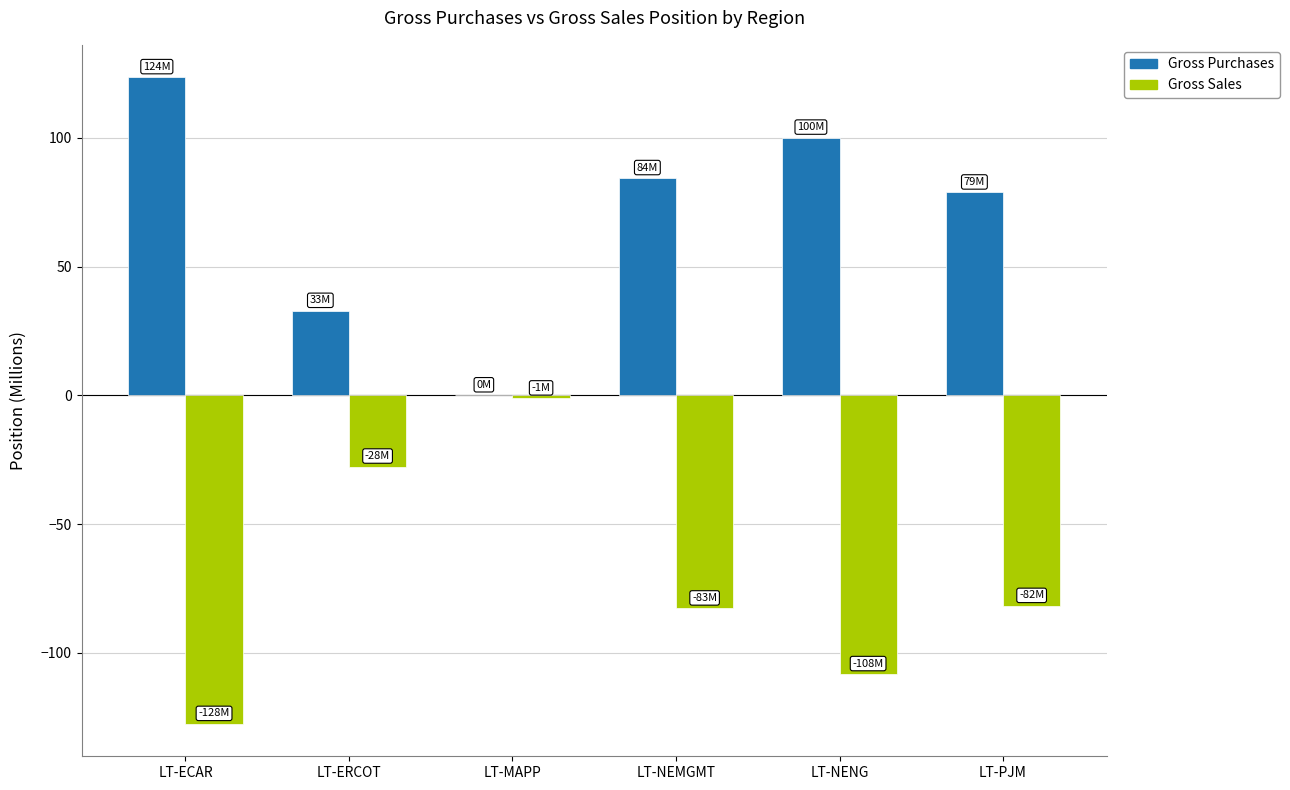

True or false: Gross Sales has a value of -27.7 at LT-ERCOT.

True